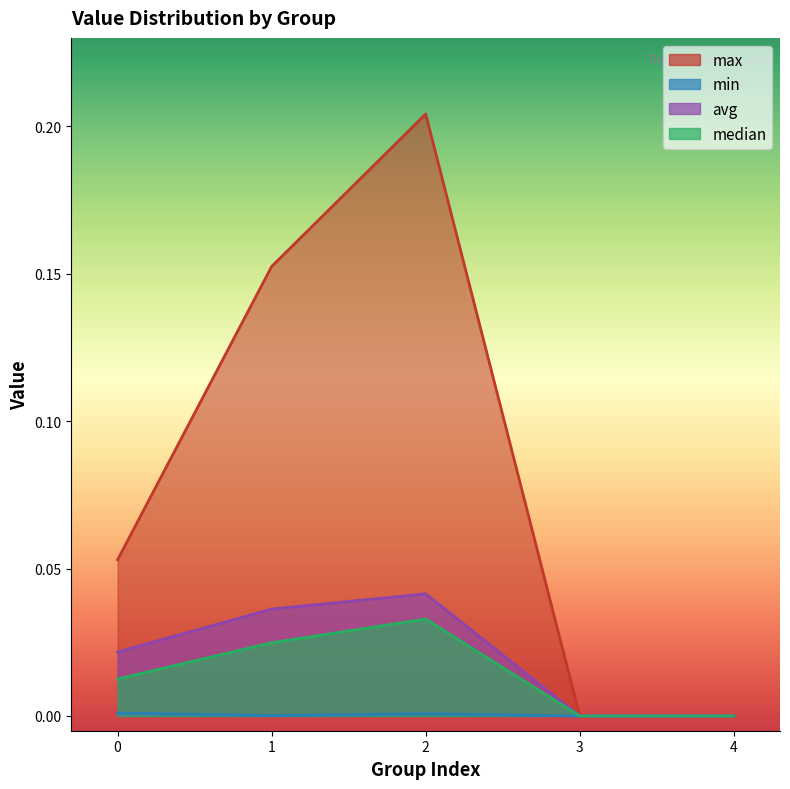

Does the chart display data point markers on the line(s)?

No